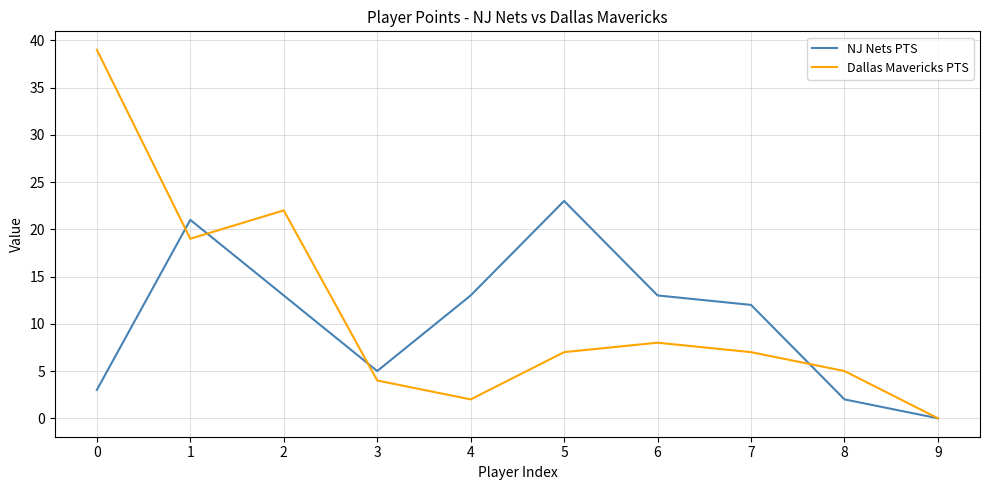

At how many categories does at least one series exceed 33?

1